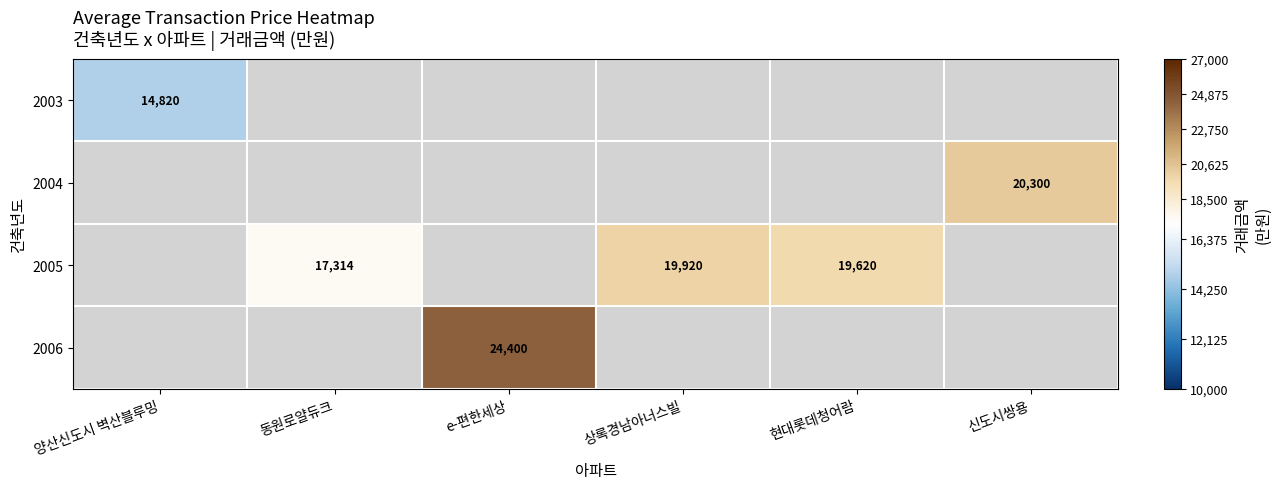

Is it true that 2005 equals 32494 at 상록경남아너스빌?

False